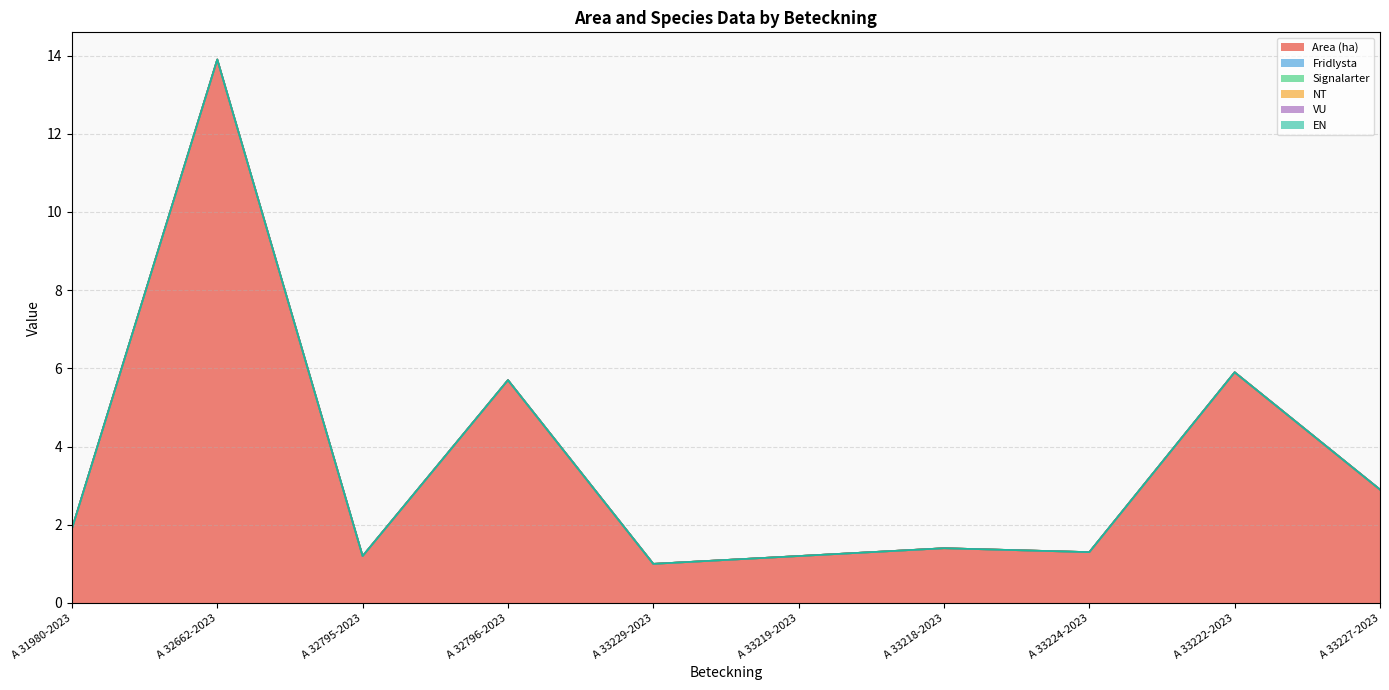

What is the label of the 2nd point from the right?

A 33222-2023